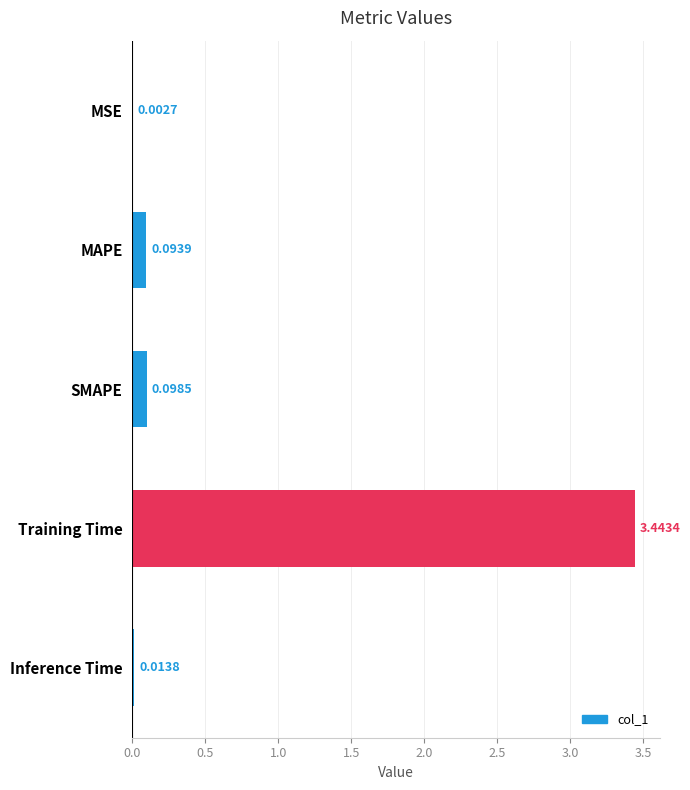

Where is the data nearest to the value 1?

SMAPE